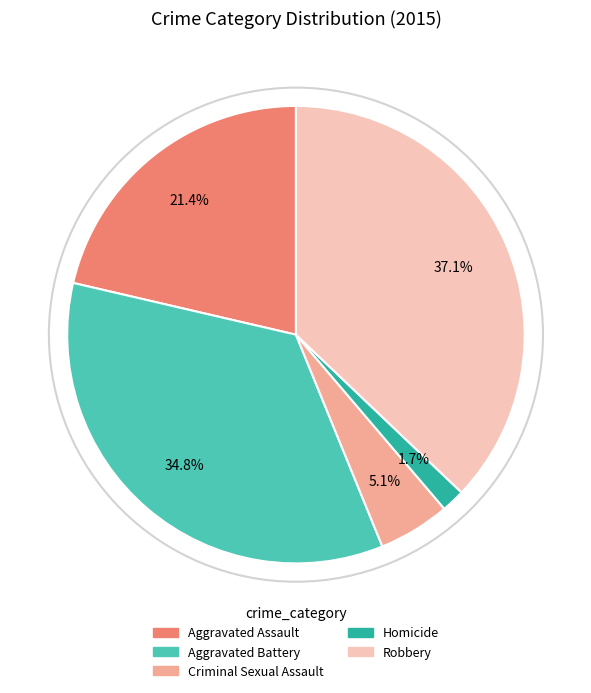

Approximately how many times larger is the value at Aggravated Battery compared to Robbery?

0.9